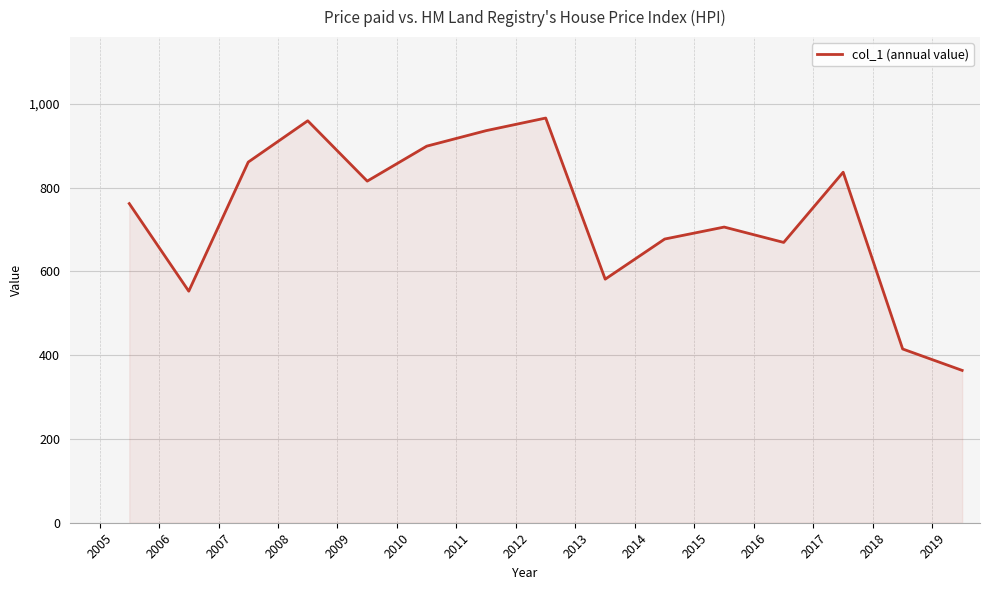

What is the greatest value displayed?

966.3